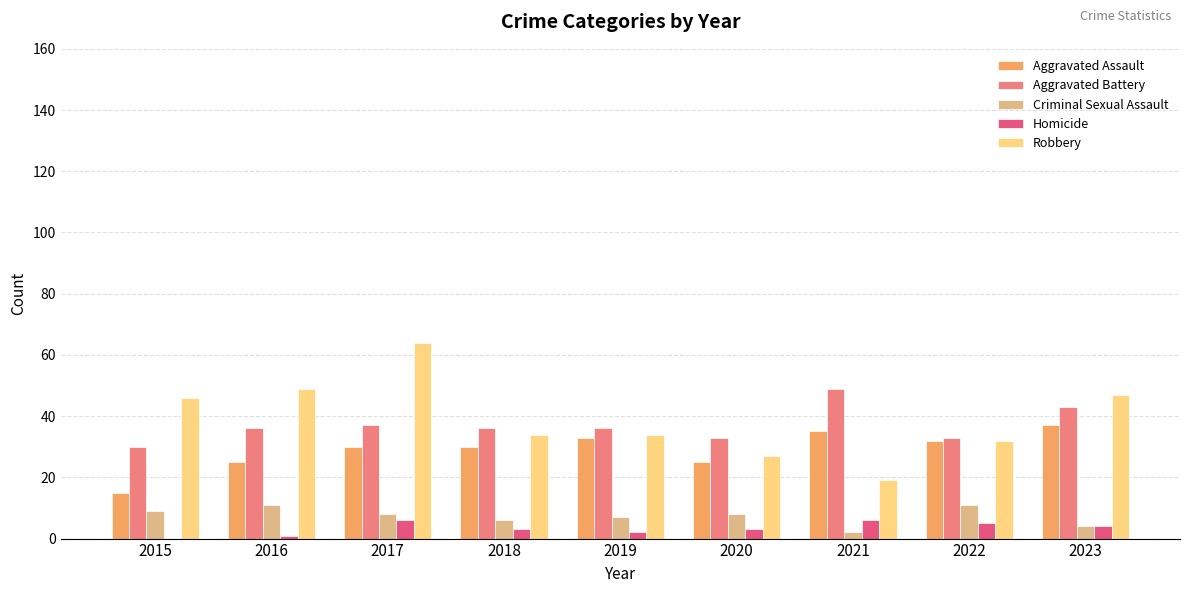

Which series changed the most between 2021 and 2023?

Robbery